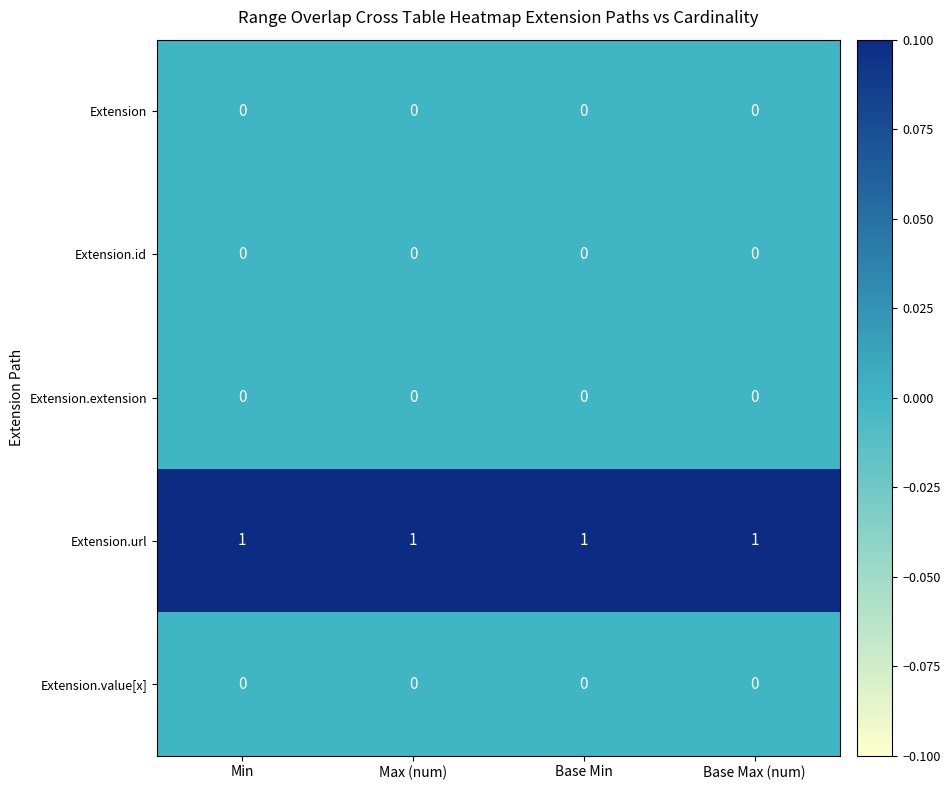

At how many categories does at least one series exceed 0?

4